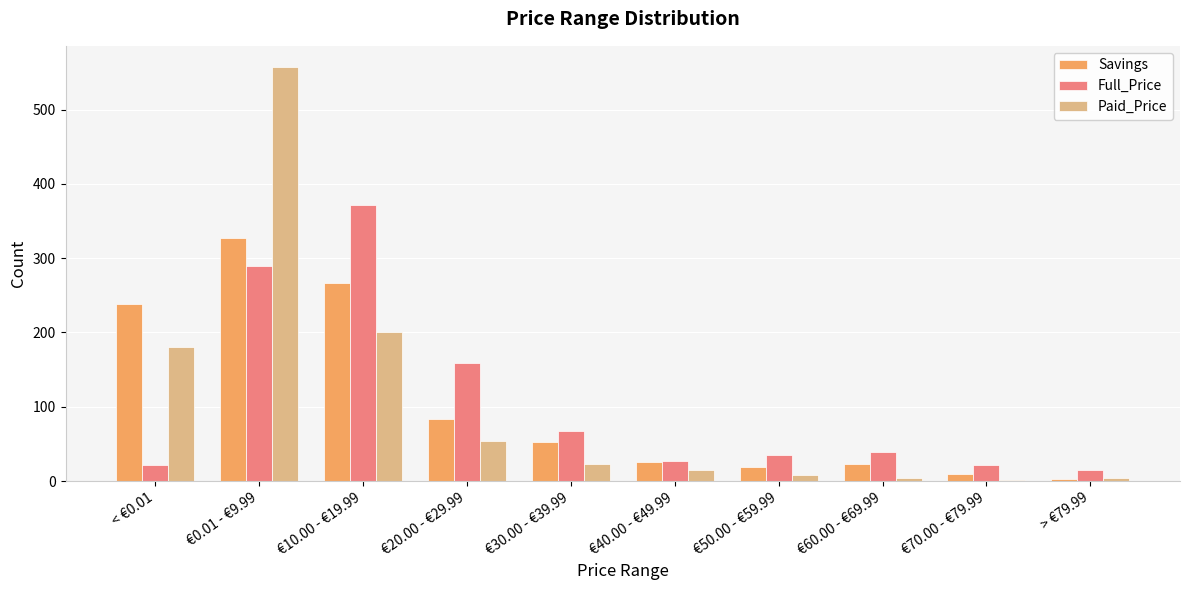

Which series changed the most between €10.00 - €19.99 and €60.00 - €69.99?

Full_Price